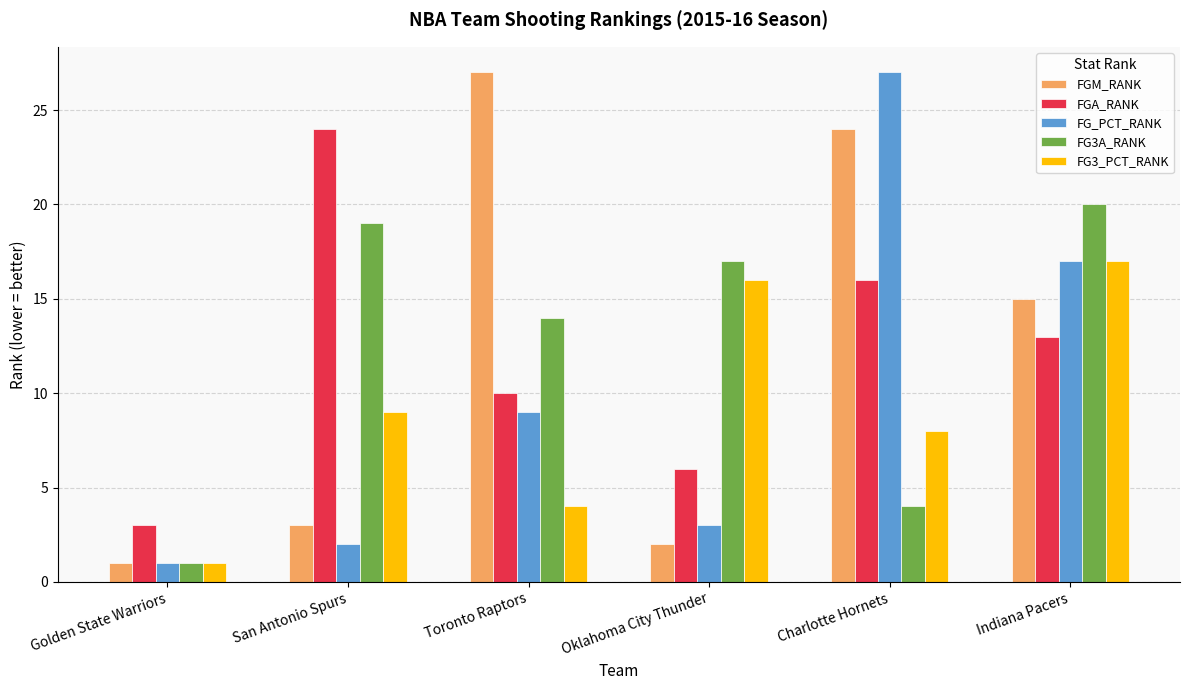

What is the label of the 5th bar from the left?

Charlotte Hornets